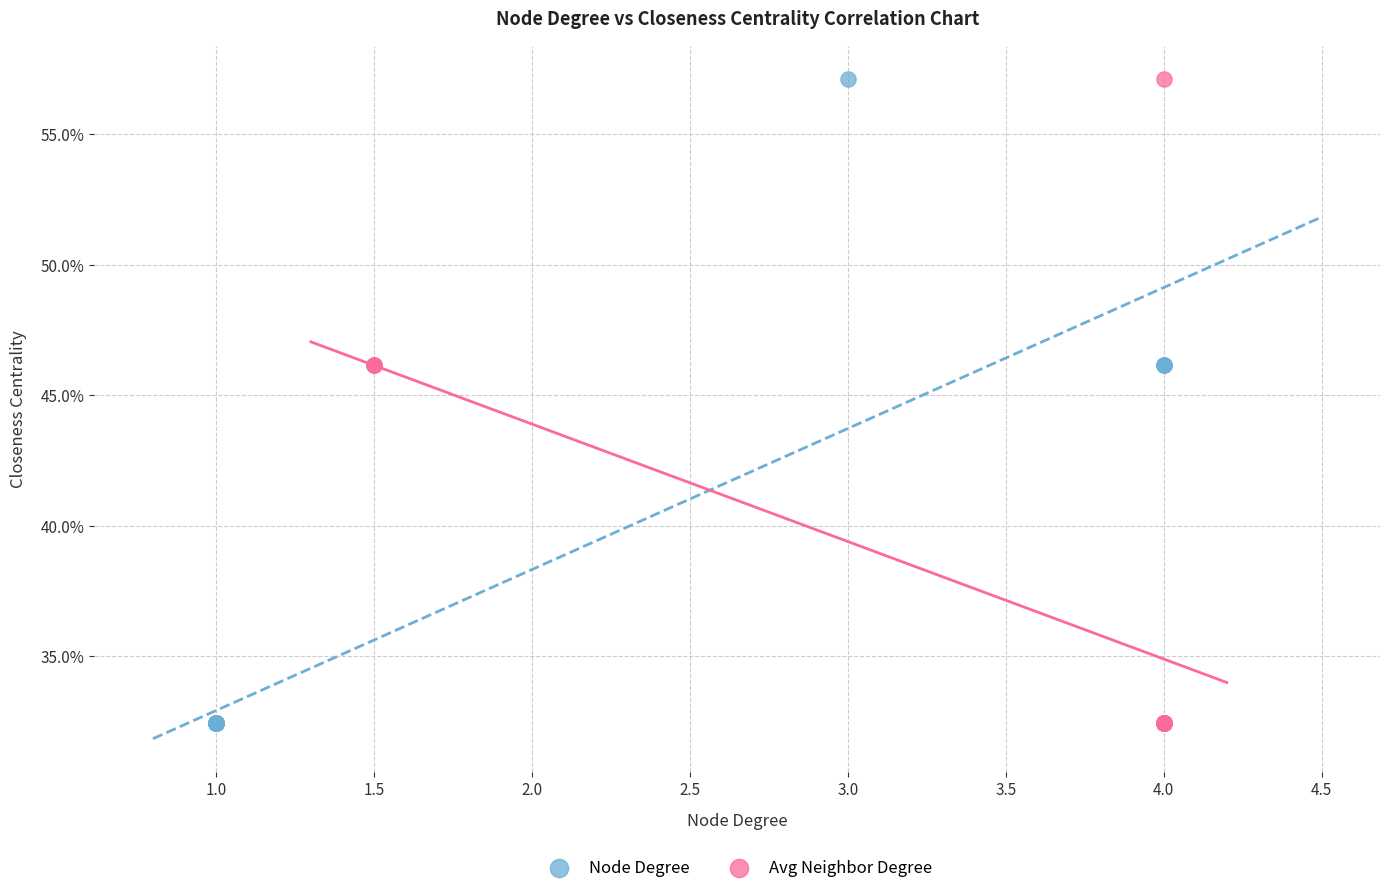

What are all the series names shown in the legend?

Node Degree, Avg Neighbor Degree